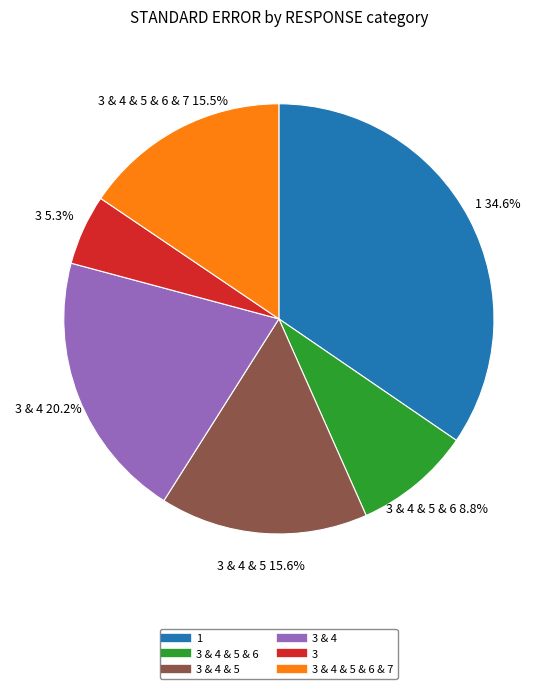

Count the number of slices in the pie.

6